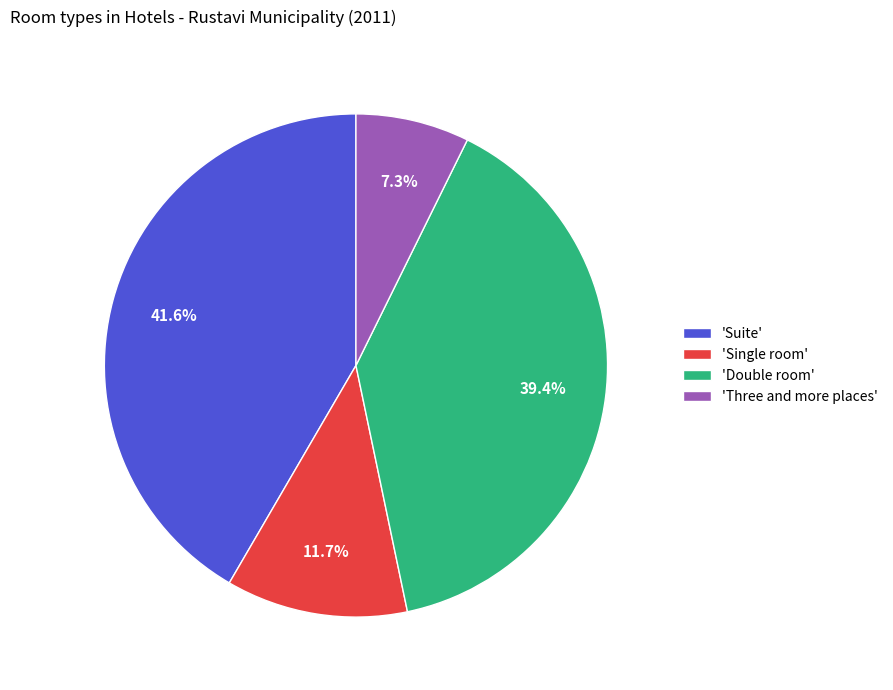

Approximately how many times larger is the value at 'Double room' compared to 'Suite'?

0.9